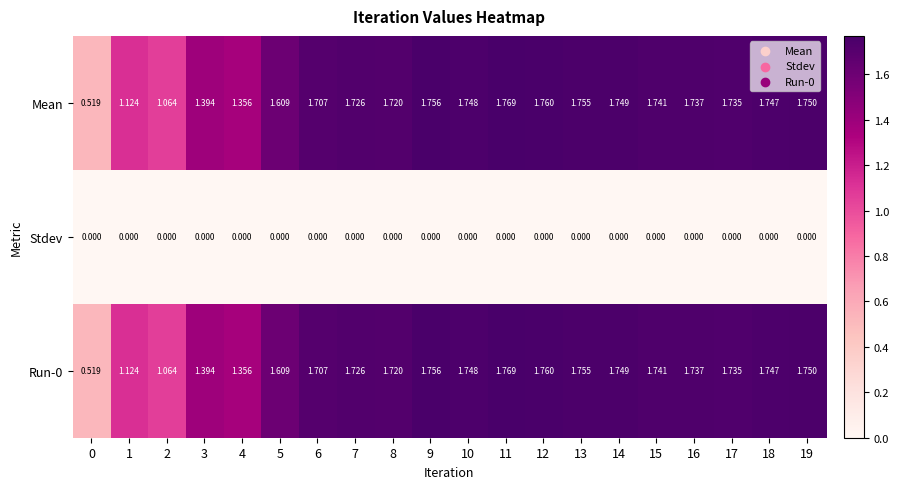

Is the value of Stdev at 8 greater than the value of Run-0 at 17?

No